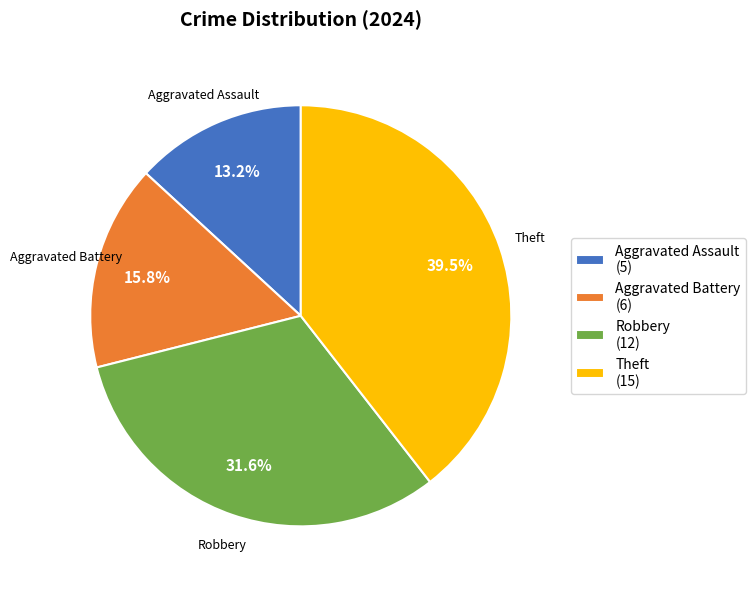

Combined, do Aggravated Assault and Robbery account for over 50%?

No